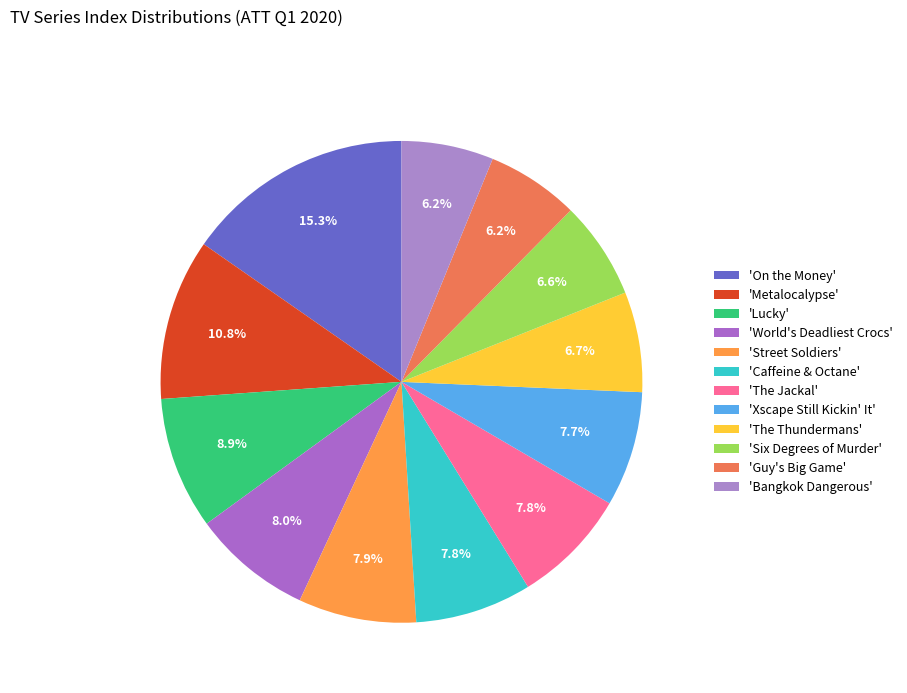

How many segments does this pie chart have?

12